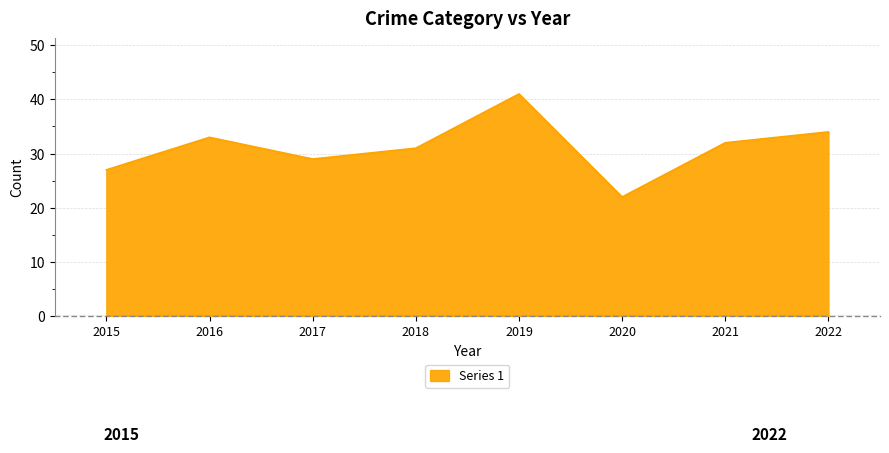

What is the difference between the values at 2017 and 2020?

7